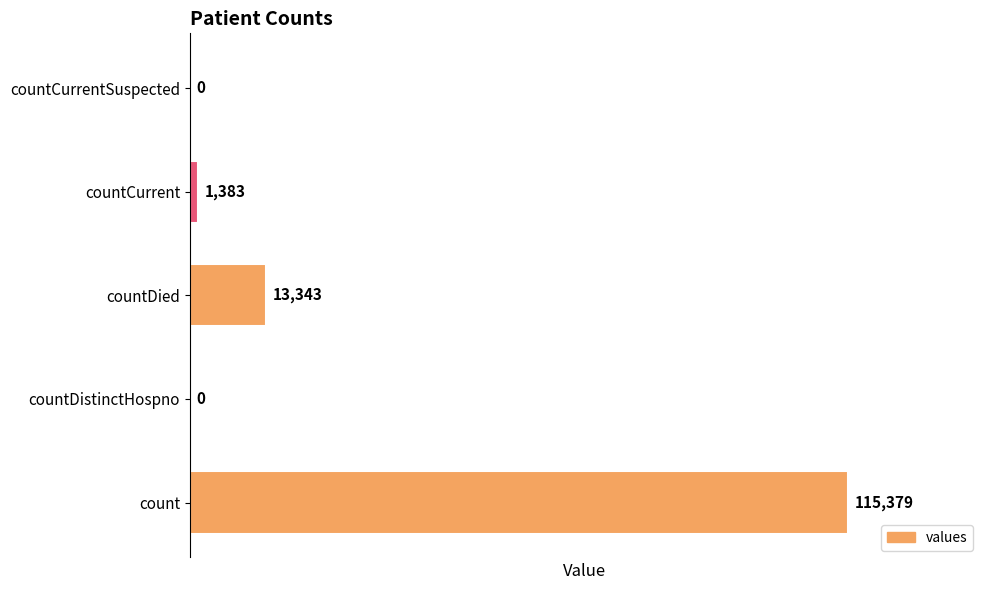

Count the number of data series in this chart.

1